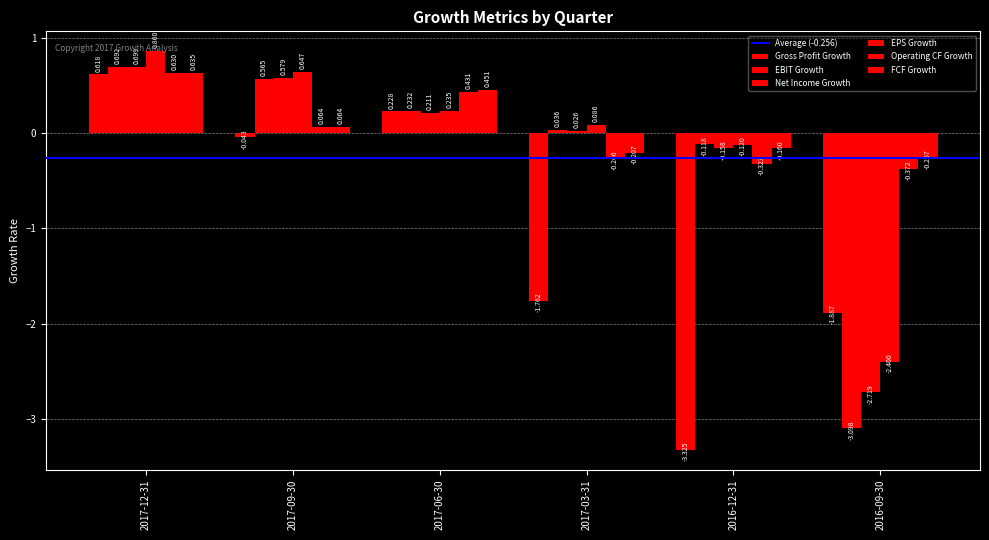

At which label does FCF Growth first exceed 0?

2017-12-31